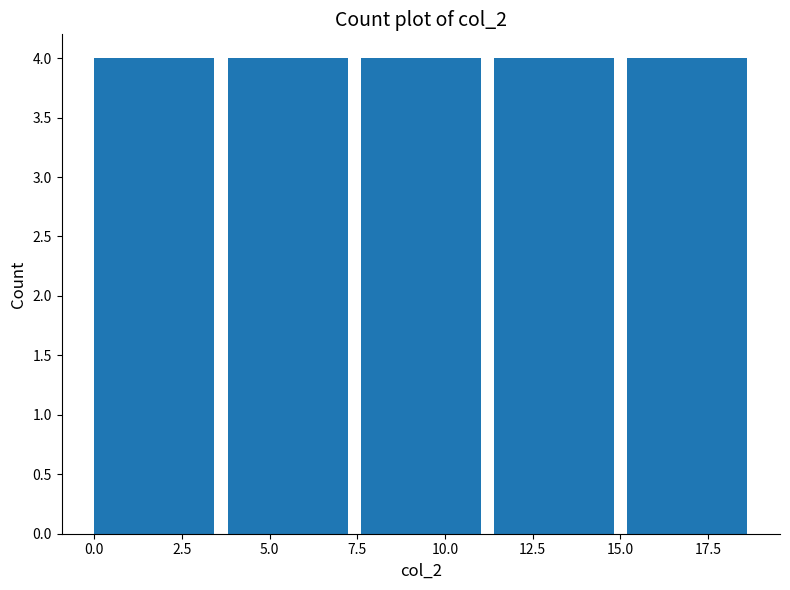

Reading left to right, list every bar in this chart as the range it spans on the x-axis followed by its height. Neither the bar edges nor the heights are printed on the chart, so give them approximately, as read against the axes.

0.0 to 3.8: 4
3.8 to 7.6: 4
7.6 to 11.4: 4
11.4 to 15.2: 4
15.2 to 19.0: 4